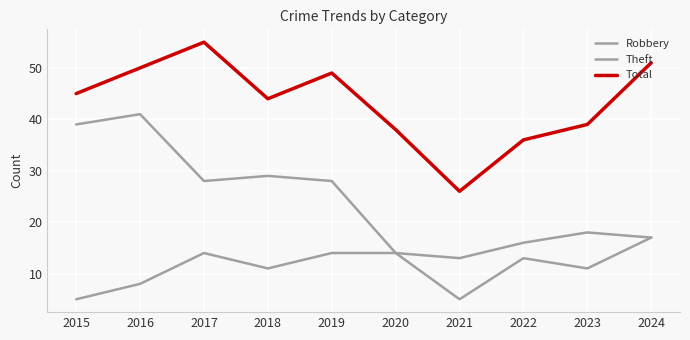

True or false: Theft and Robbery intersect in this chart.

False